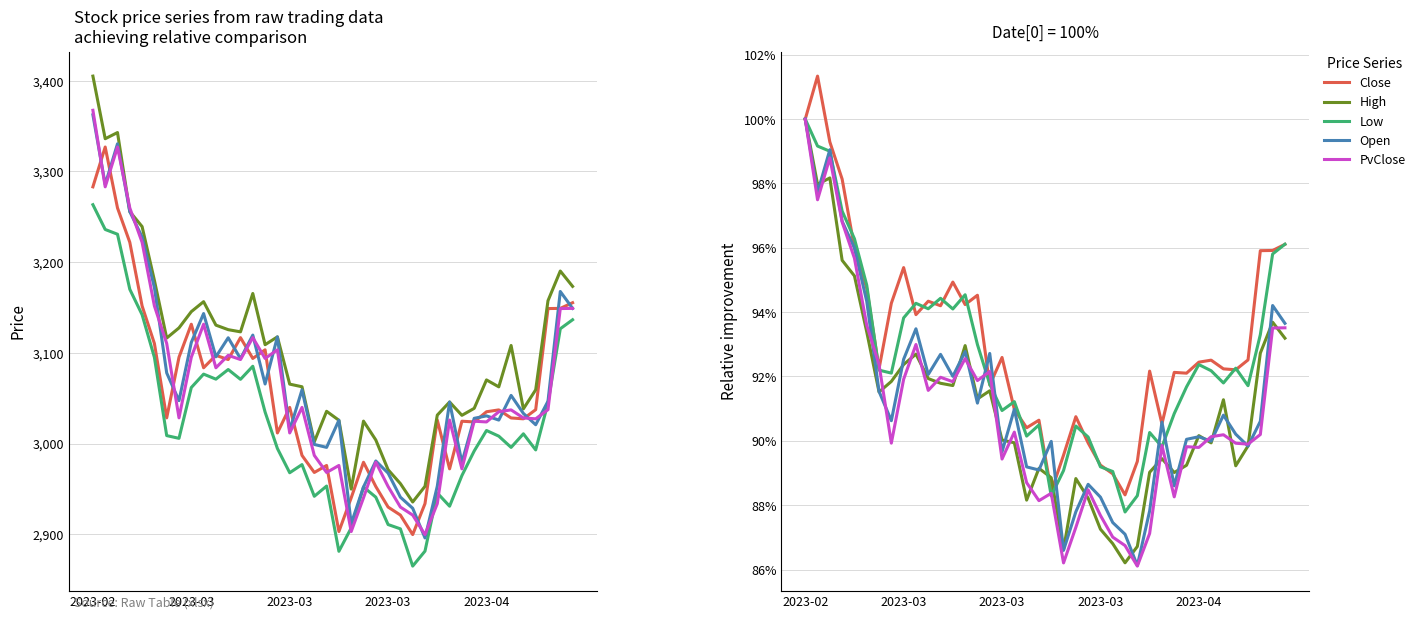

What is the average value of the High series?

91.1